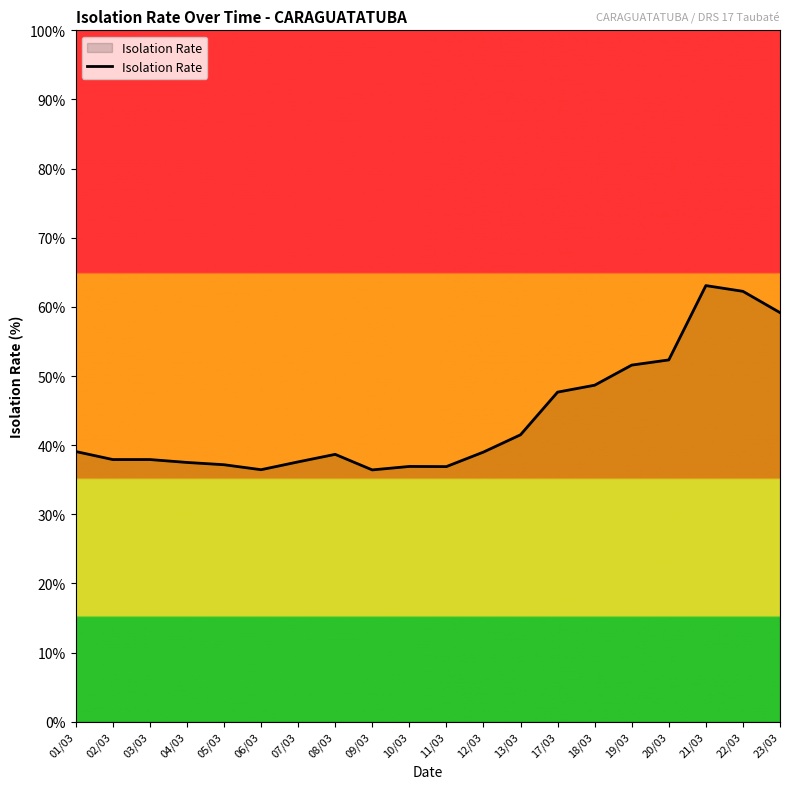

What is the smallest value displayed?

36.4